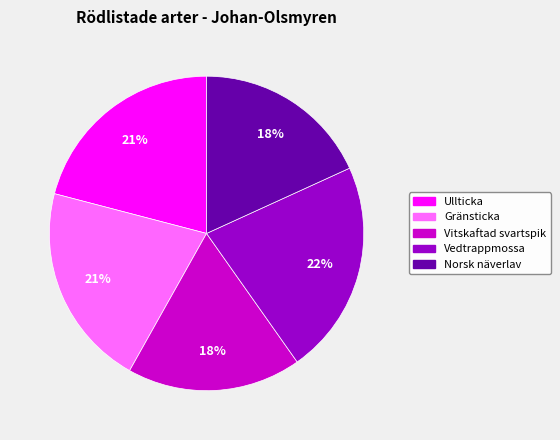

How many slices are in this pie chart?

5